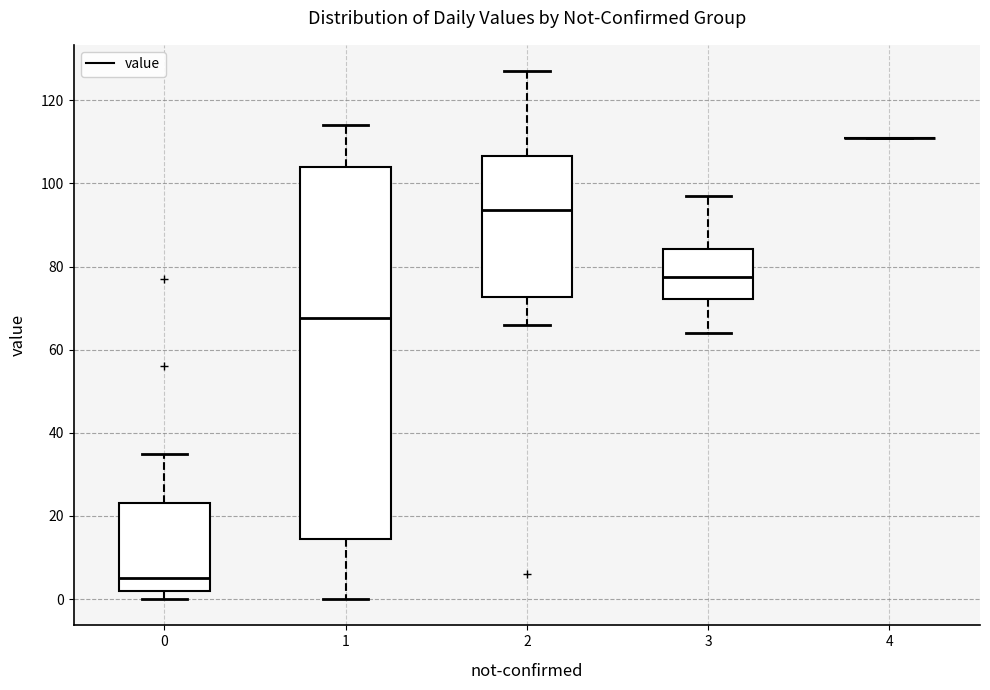

Comparing the boxes themselves (not the whiskers), which one is the tallest?

1